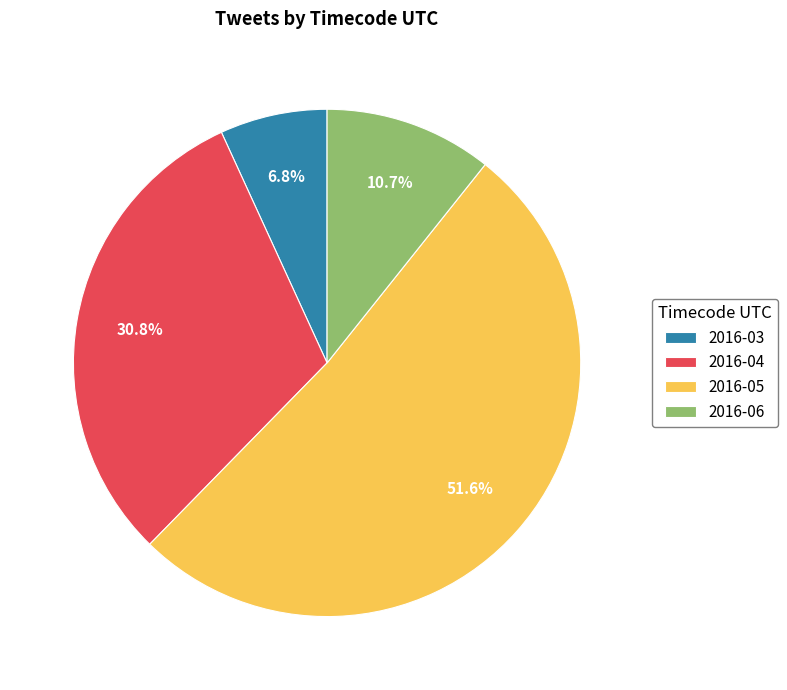

Which slice is the smallest?

2016-03